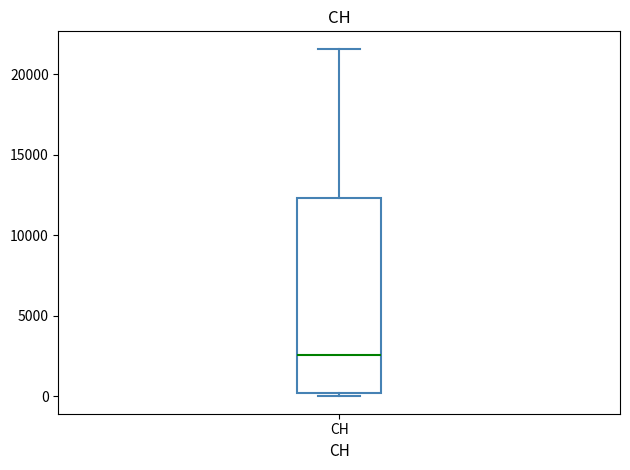

Where does the upper whisker of the box for CH end on the y-axis? The values are not printed on the chart, so give them approximately, as read against the axis.

21500